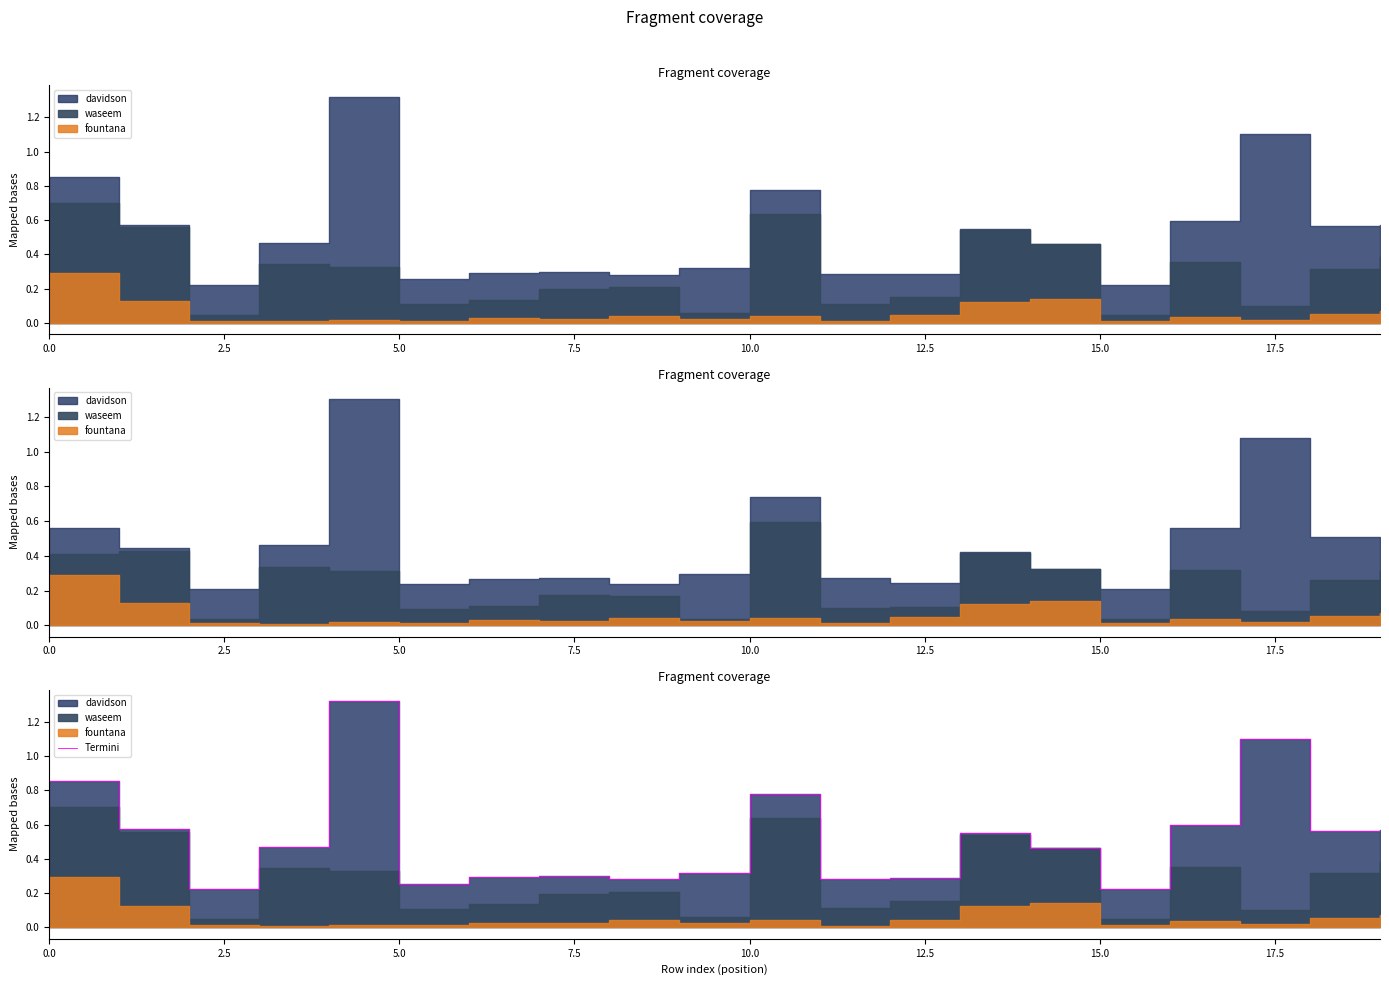

The value at 9 is 0.2. True or false?

False